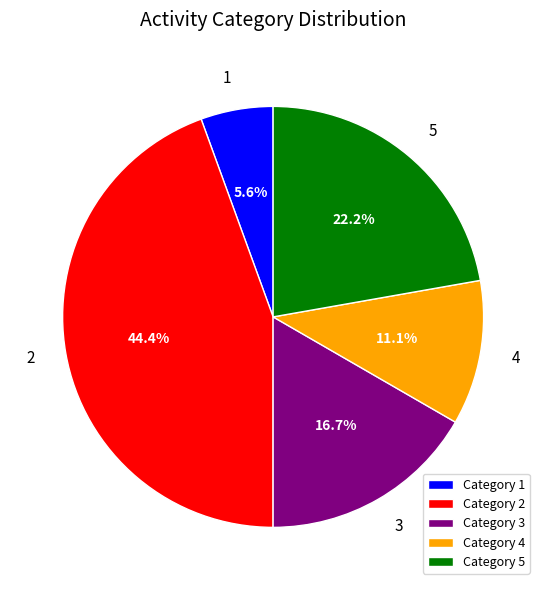

Rank the categories by value from highest to lowest.

Category 2, Category 5, Category 3, Category 4, Category 1